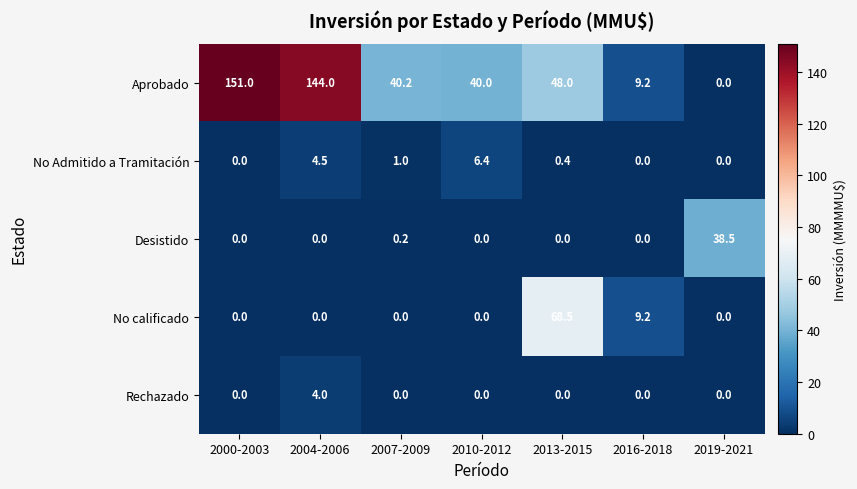

True or false: No Admitido a Tramitación has a value of 4.5 at 2004-2006.

True